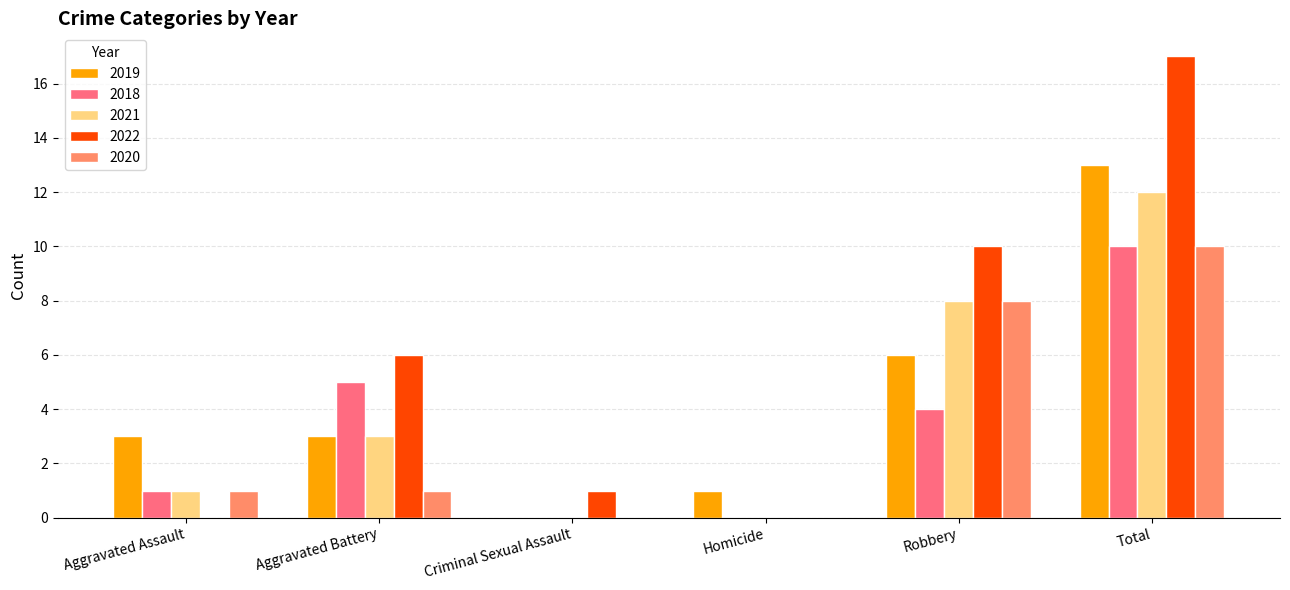

What is the sum of the 2020 values at Aggravated Assault and Criminal Sexual Assault?

1